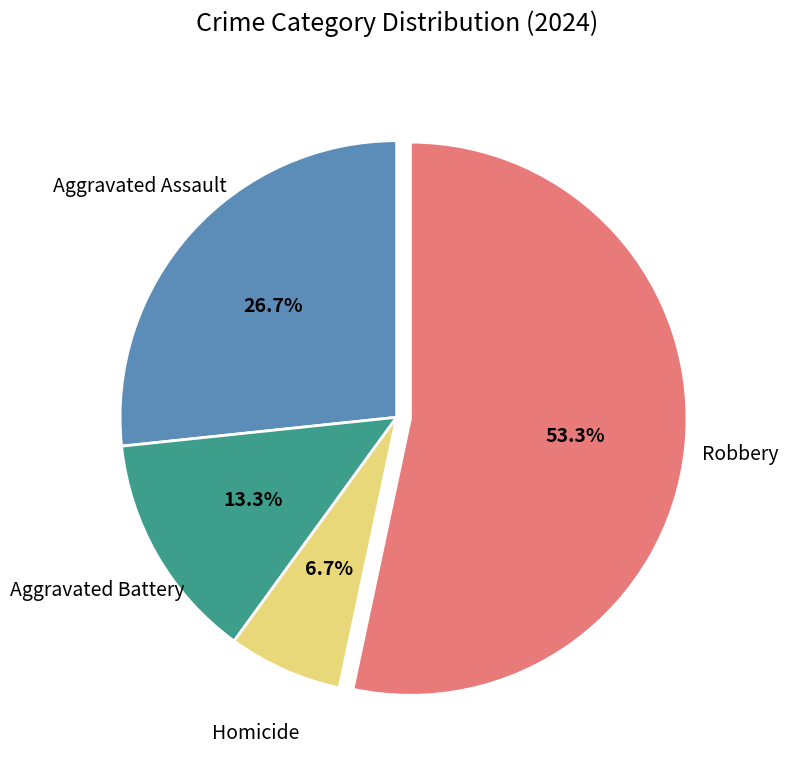

Is there any slice that represents more than half of the pie?

Yes